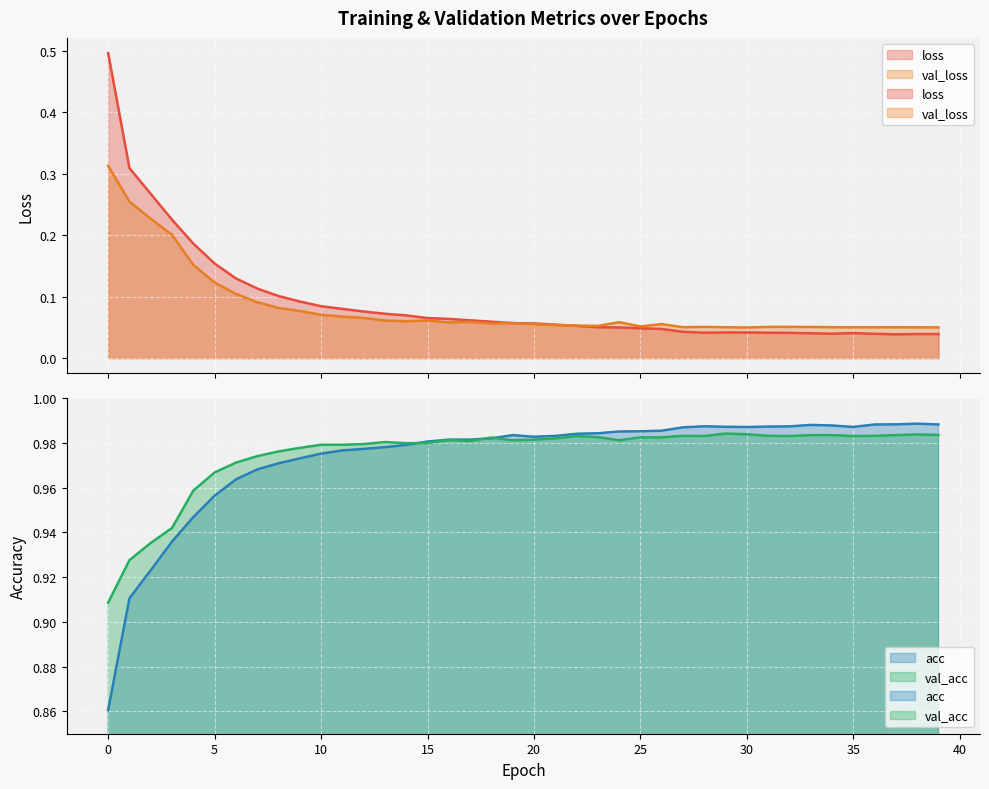

True or false: acc and val_loss cross at least once.

False